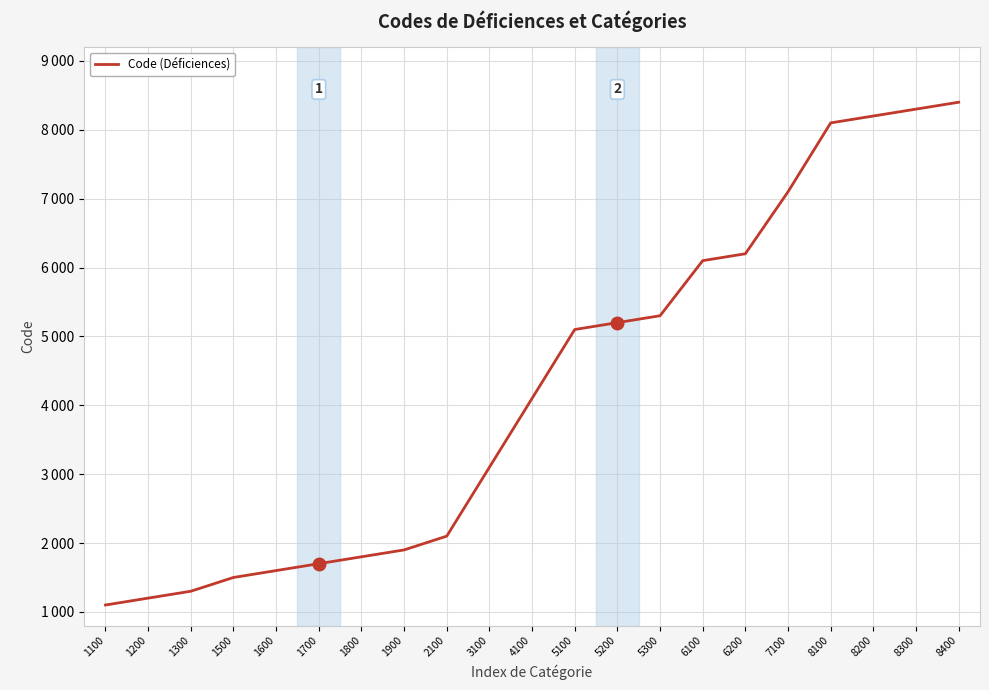

Does the chart display data point markers on the line(s)?

No